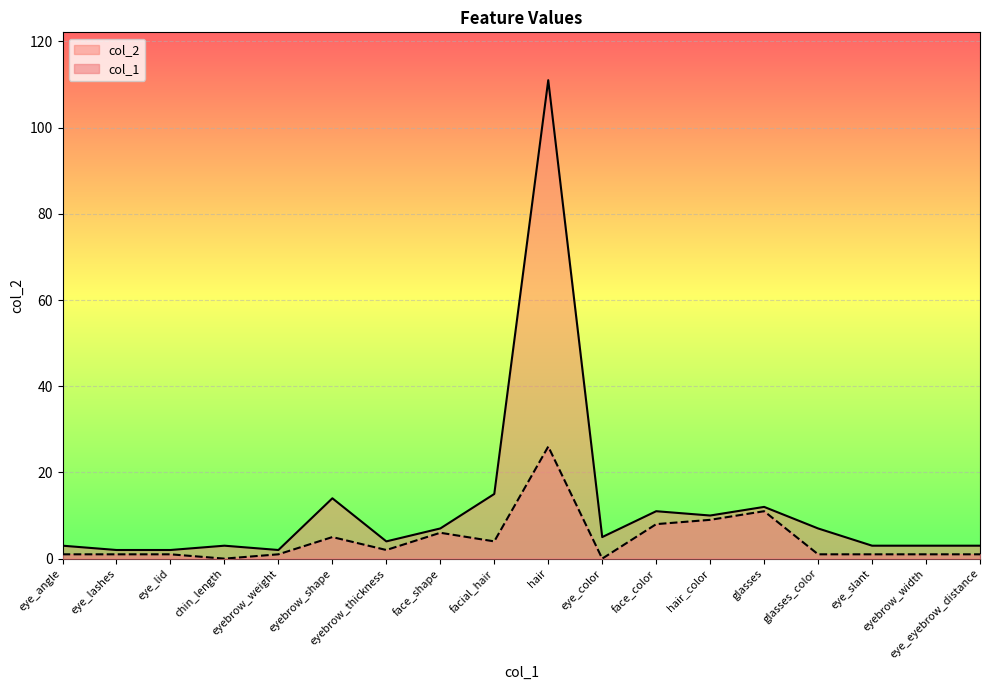

At how many categories does at least one series exceed 17?

1